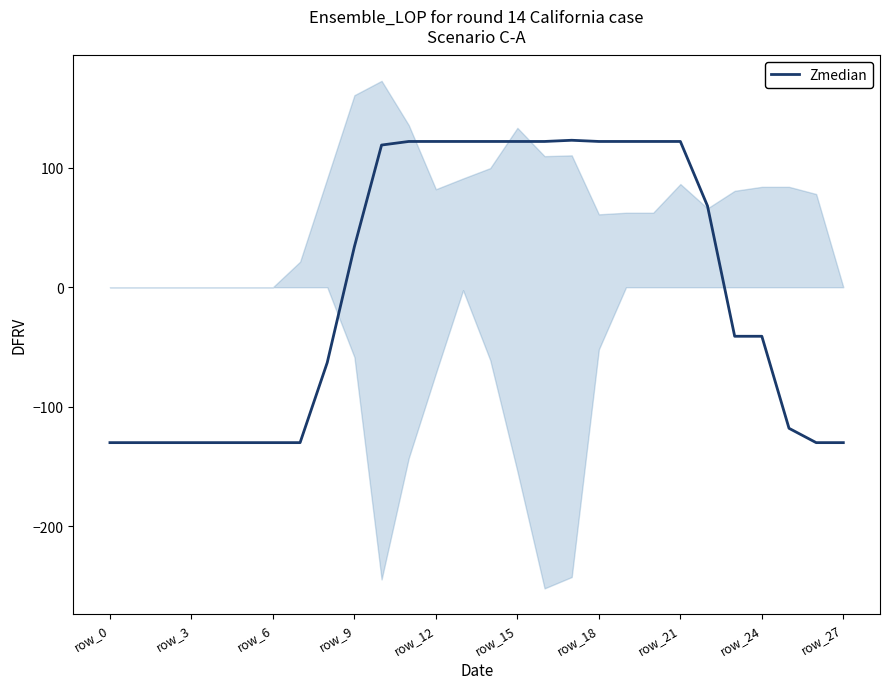

What position from the left is row_9?

4